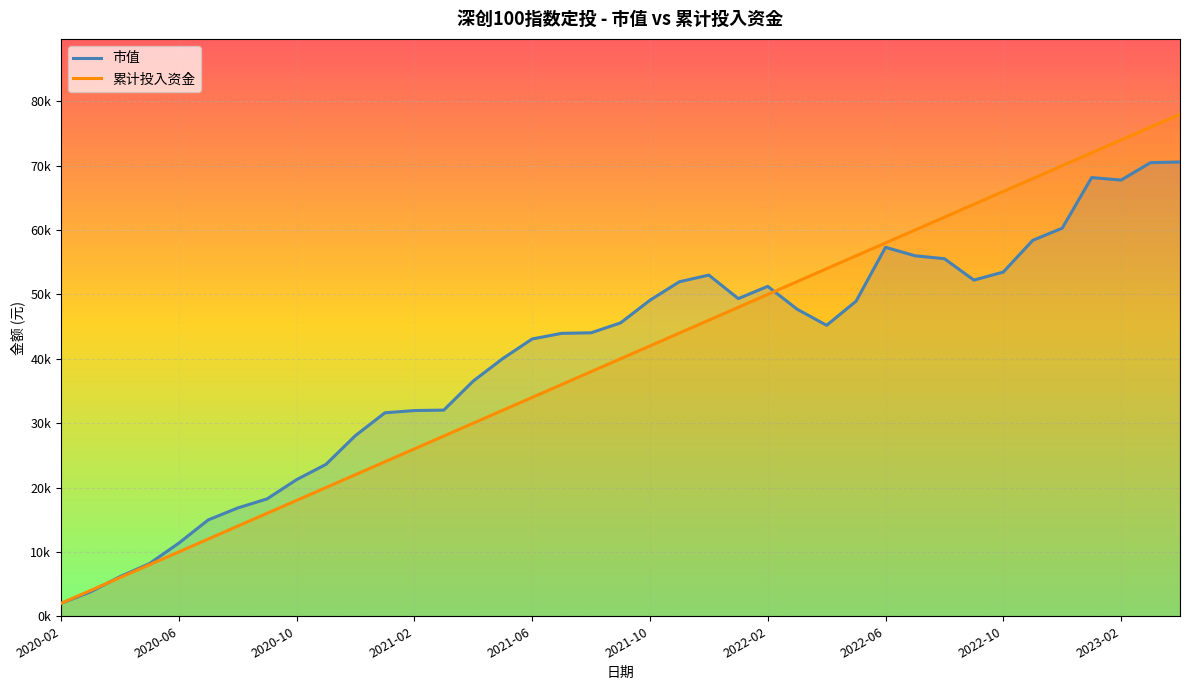

Which series has the widest spread of values?

累计投入资金